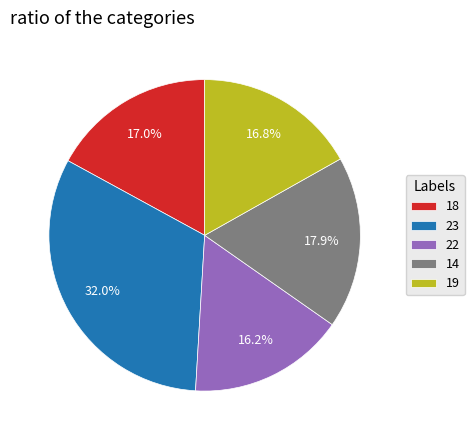

To the nearest percent, what percentage of the pie is 23?

32%